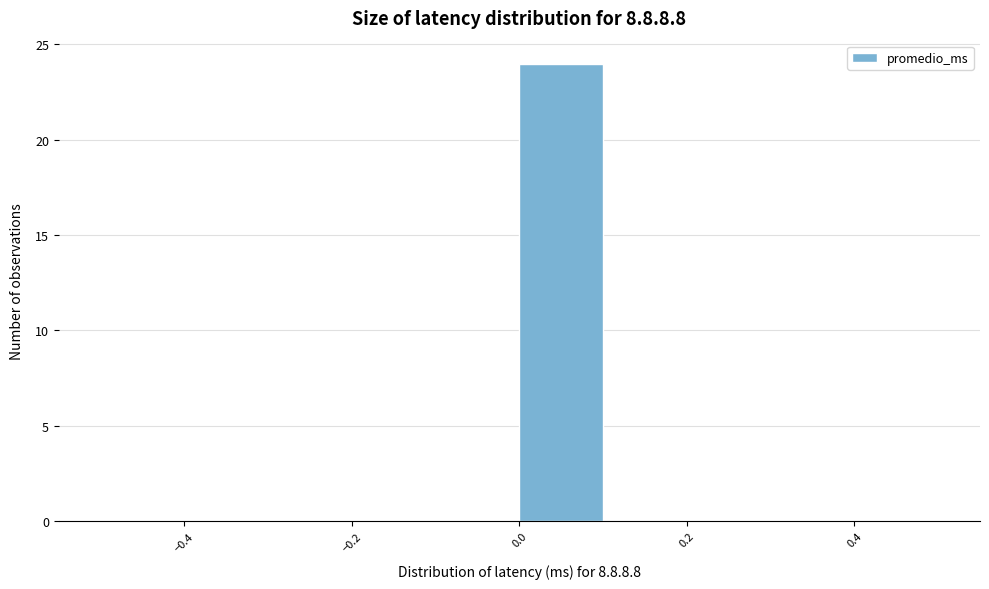

Reading left to right, transcribe this chart: for each bar, give the range it covers on the x-axis and its height. The values are not printed on the chart, so give them approximately, as read against the axis.

-0.5 to -0.4: 0
-0.4 to -0.3: 0
-0.3 to -0.2: 0
-0.2 to -0.1: 0
-0.1 to 0.0: 0
0.0 to 0.1: 24
0.1 to 0.2: 0
0.2 to 0.3: 0
0.3 to 0.4: 0
0.4 to 0.5: 0